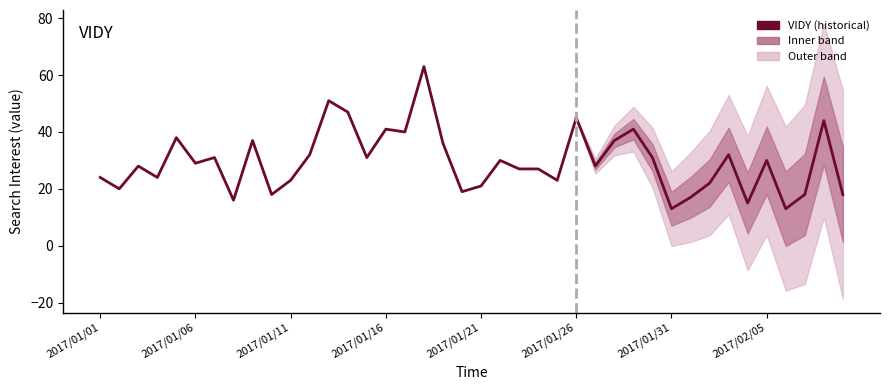

What is the label of the 22nd point from the left?

2017/01/22